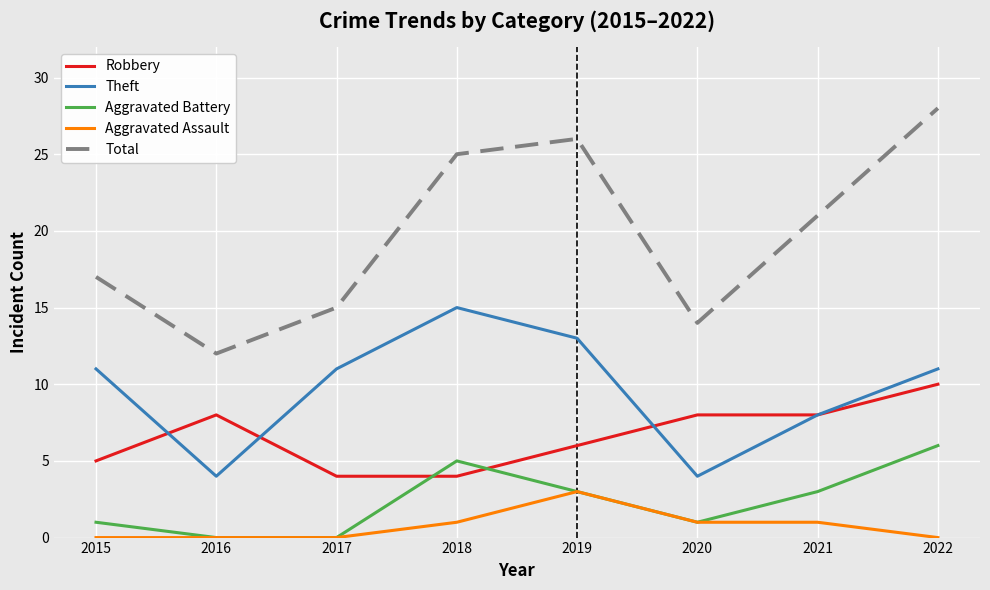

Reading right to left, transcribe all the data shown in this chart.

Robbery: 2022=10	2021=8	2020=8	2019=6	2018=4	2017=4	2016=8	2015=5
Theft: 2022=11	2021=8	2020=4	2019=13	2018=15	2017=11	2016=4	2015=11
Aggravated Battery: 2022=6	2021=3	2020=1	2019=3	2018=5	2017=0	2016=0	2015=1
Aggravated Assault: 2022=0	2021=1	2020=1	2019=3	2018=1	2017=0	2016=0	2015=0
Total: 2022=28	2021=21	2020=14	2019=26	2018=25	2017=15	2016=12	2015=17